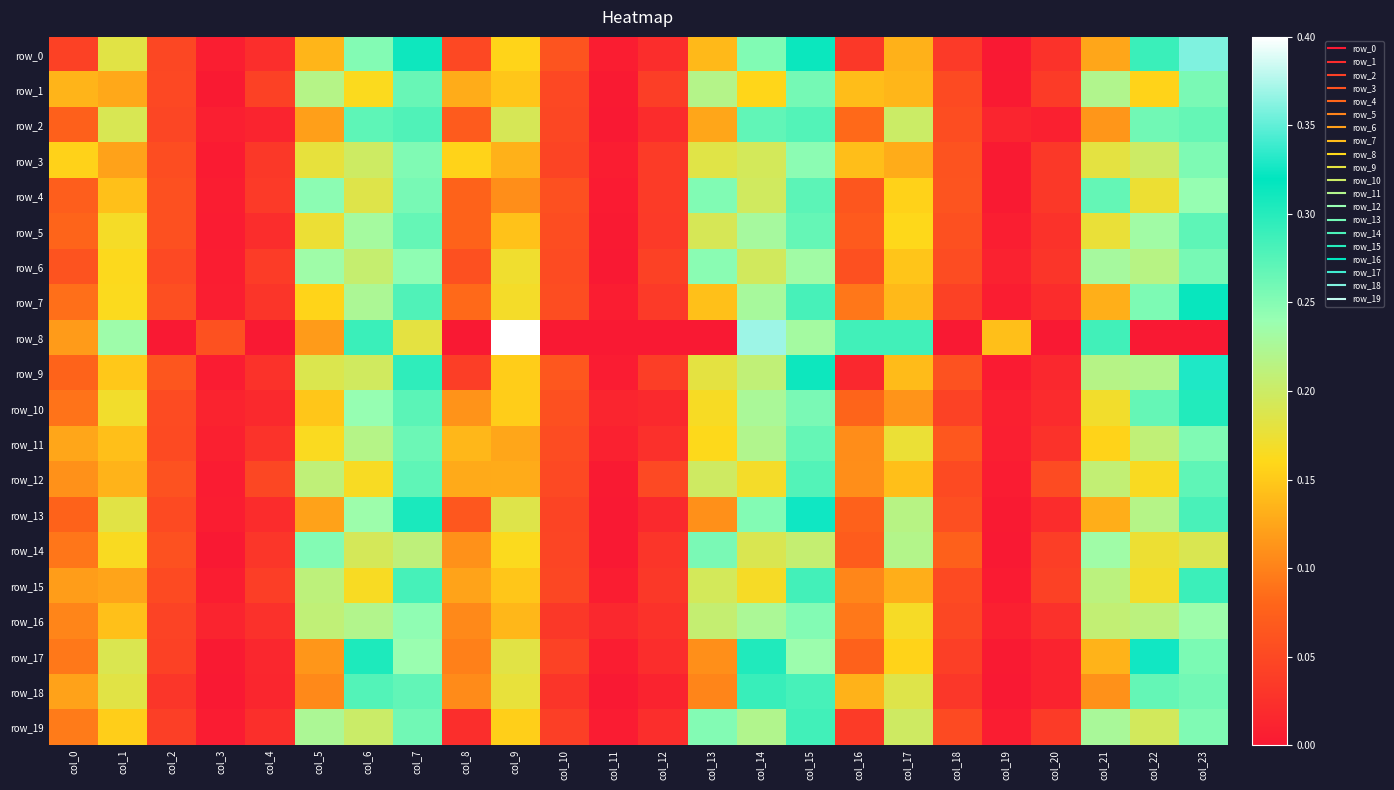

What is the highest value of the row_9 series?

0.3